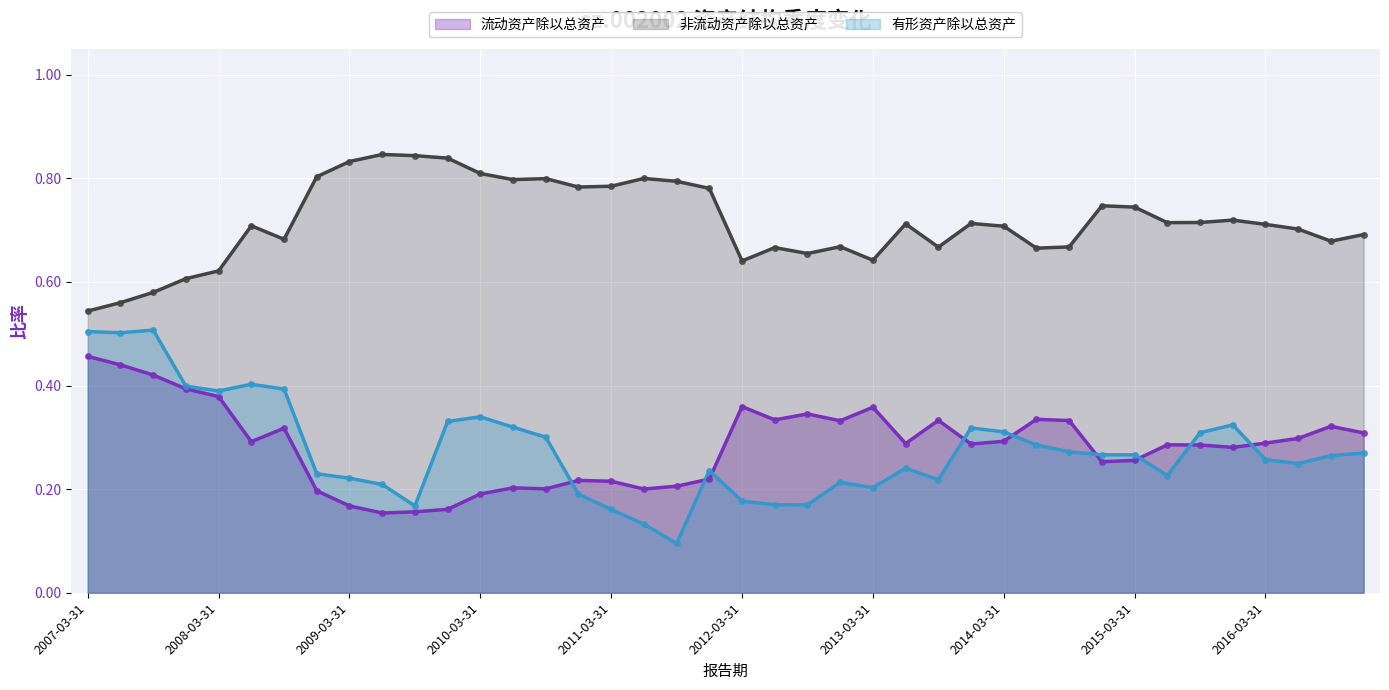

At which label is 非流动资产除以总资产 closest to 0?

2007-03-31